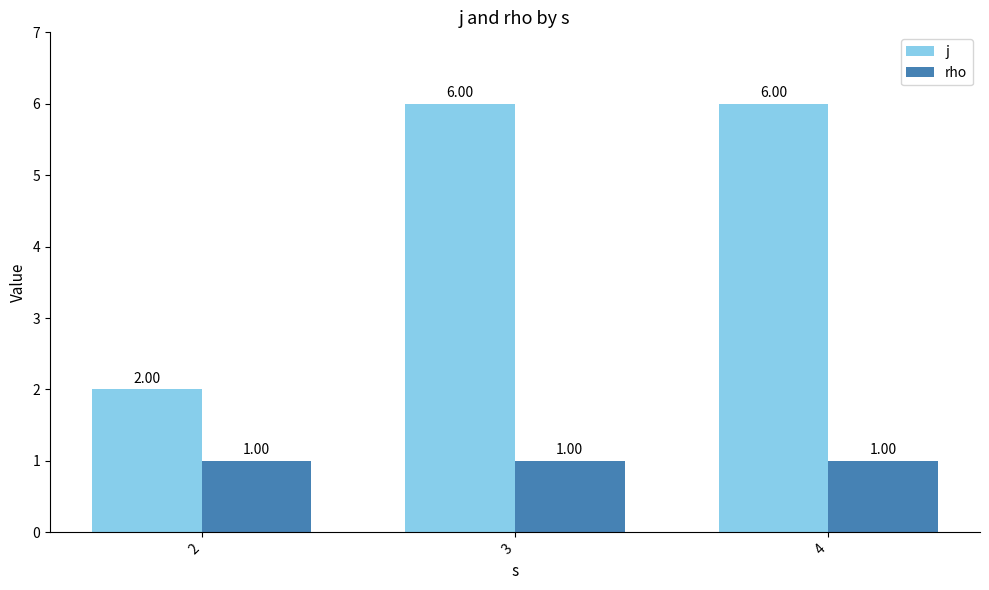

Count the number of data series in this chart.

2